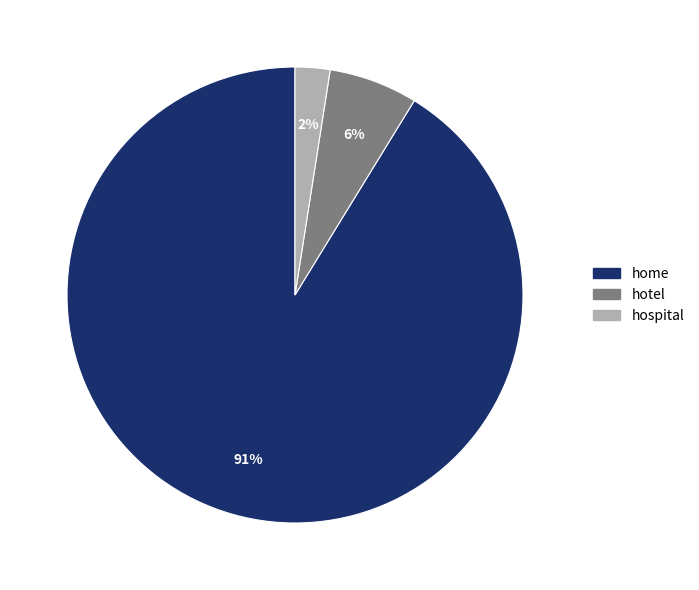

Combined, do hospital and home account for over 50%?

Yes